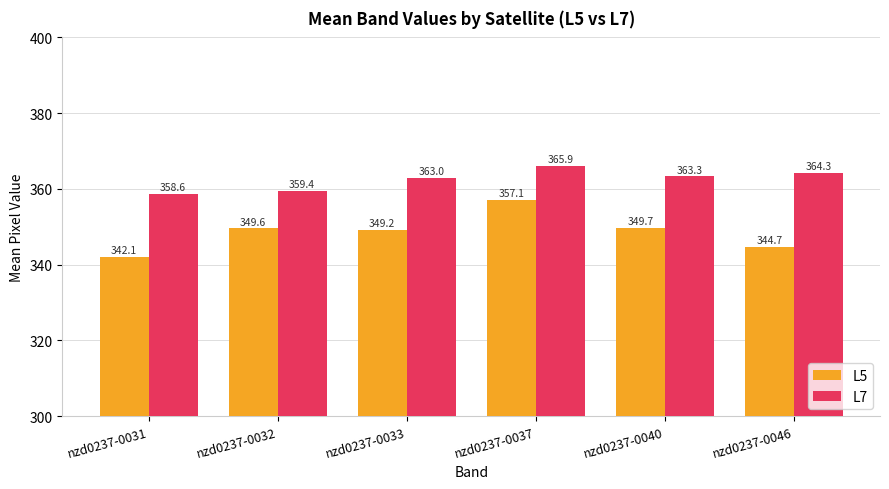

The L7 series shows 365.9 at nzd0237-0037. True or false?

True